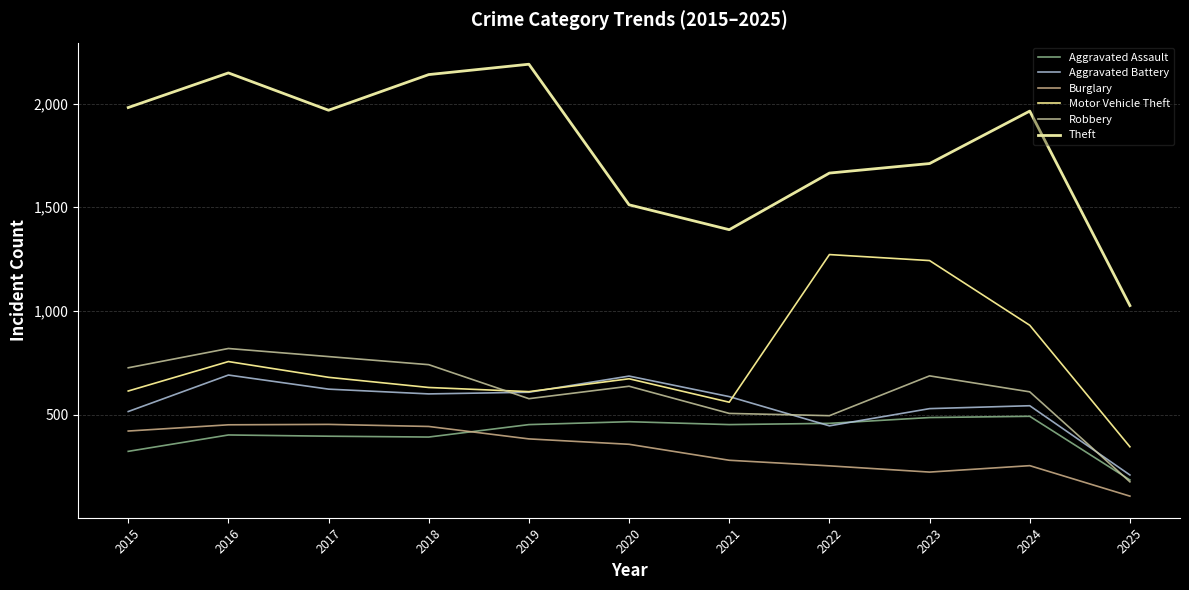

Rank the series at 2017 from highest to lowest value.

Theft, Robbery, Motor Vehicle Theft, Aggravated Battery, Burglary, Aggravated Assault